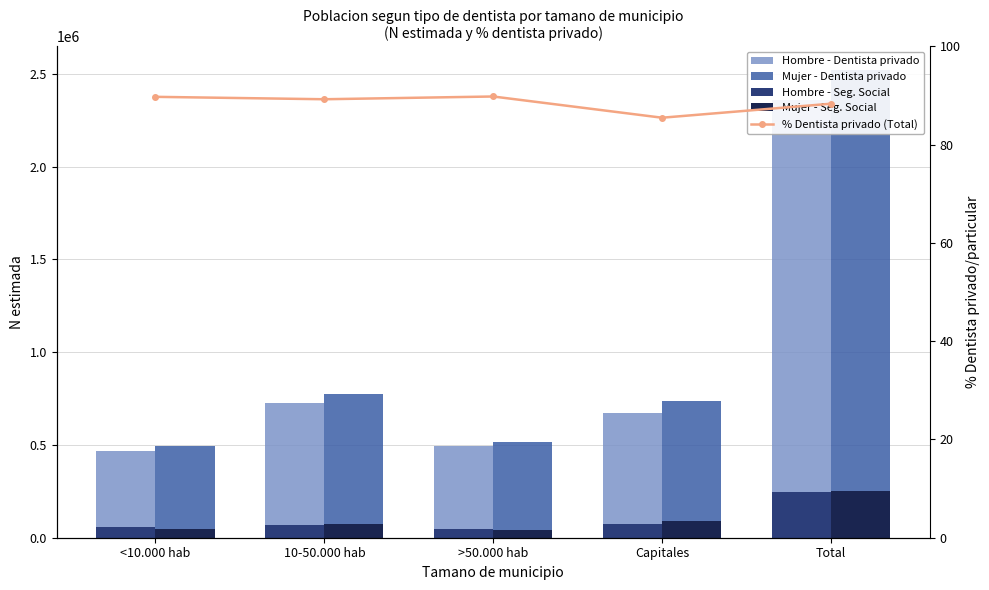

Which series has the largest total across all categories?

Mujer - Dentista privado